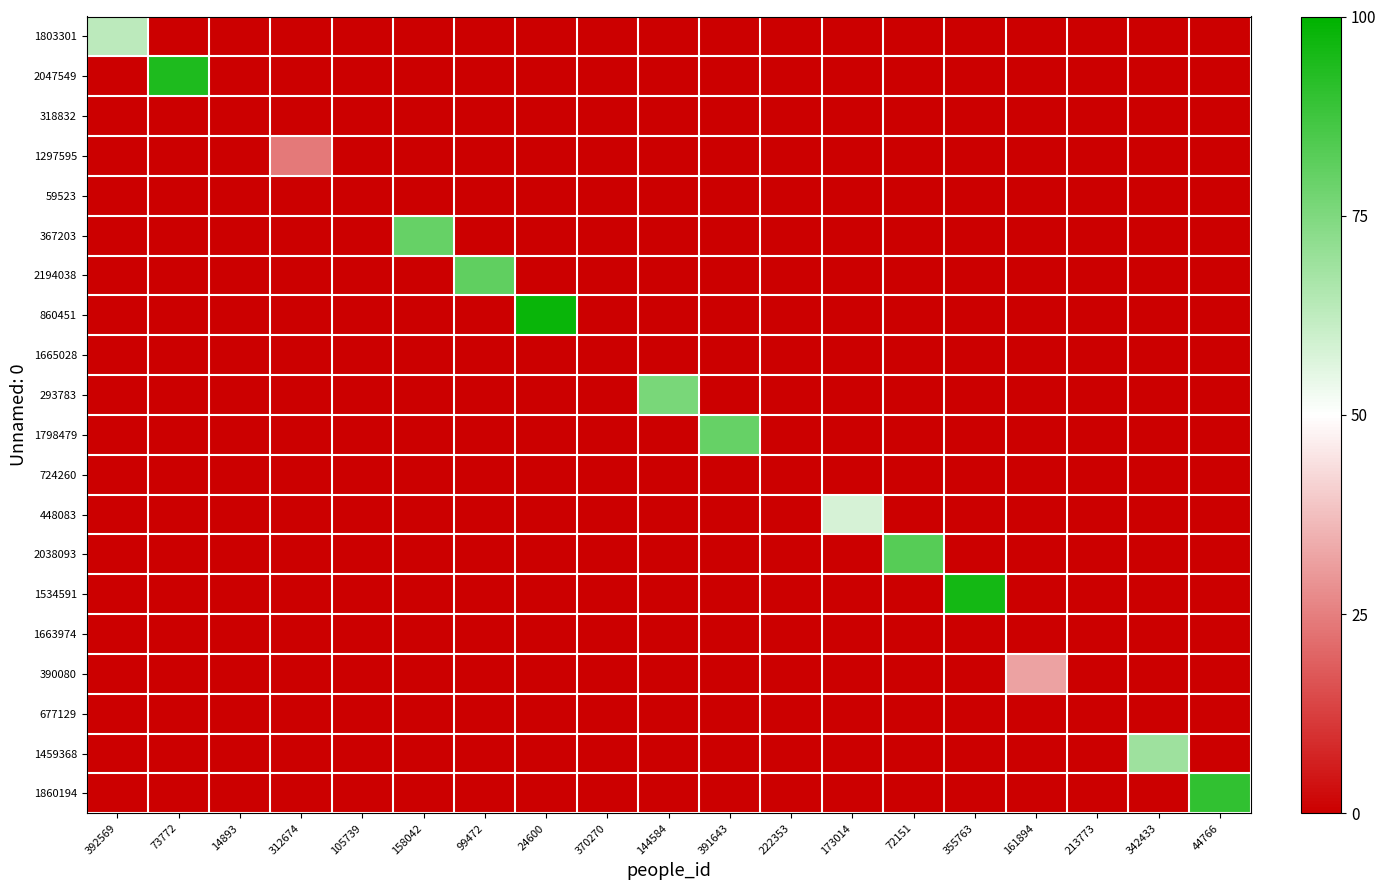

Which series has the widest spread of values?

860451